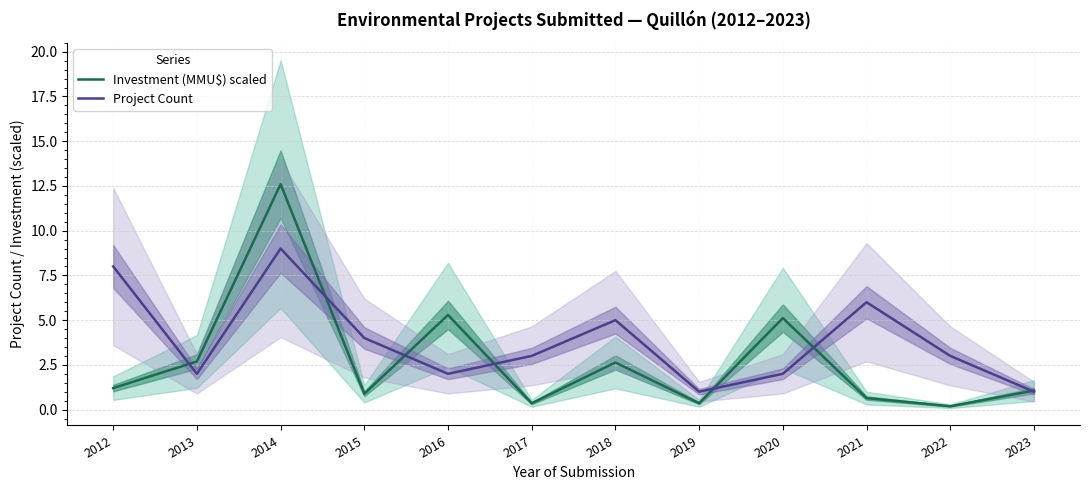

At which category is the sum across all series the highest?

2014